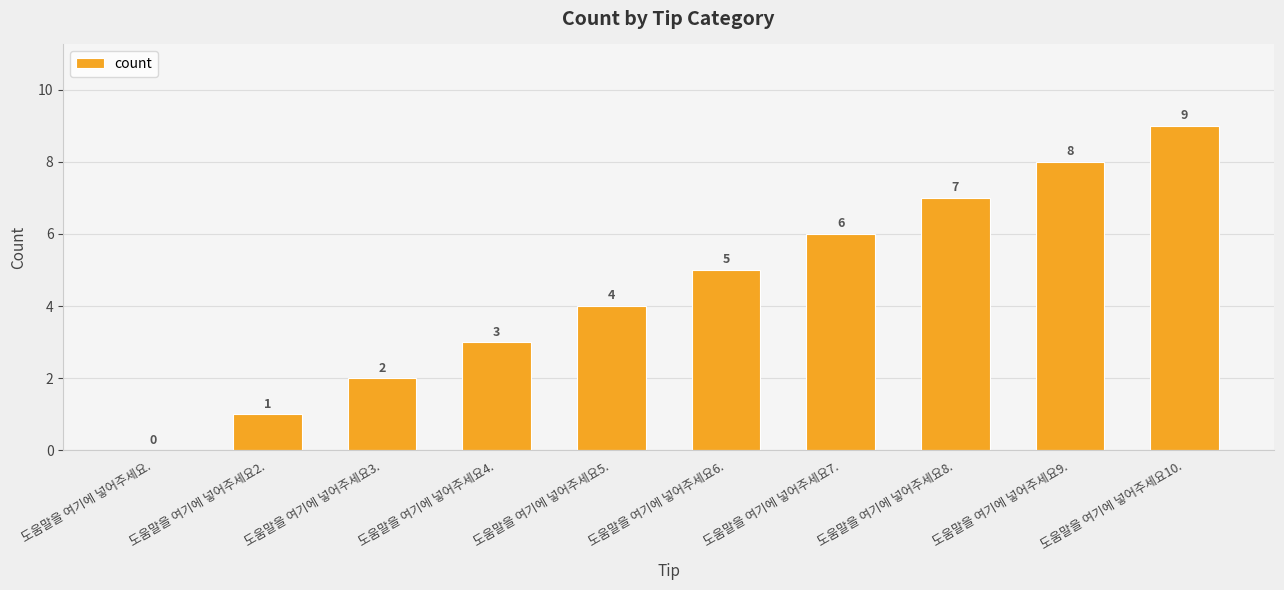

What is the greatest value displayed?

9